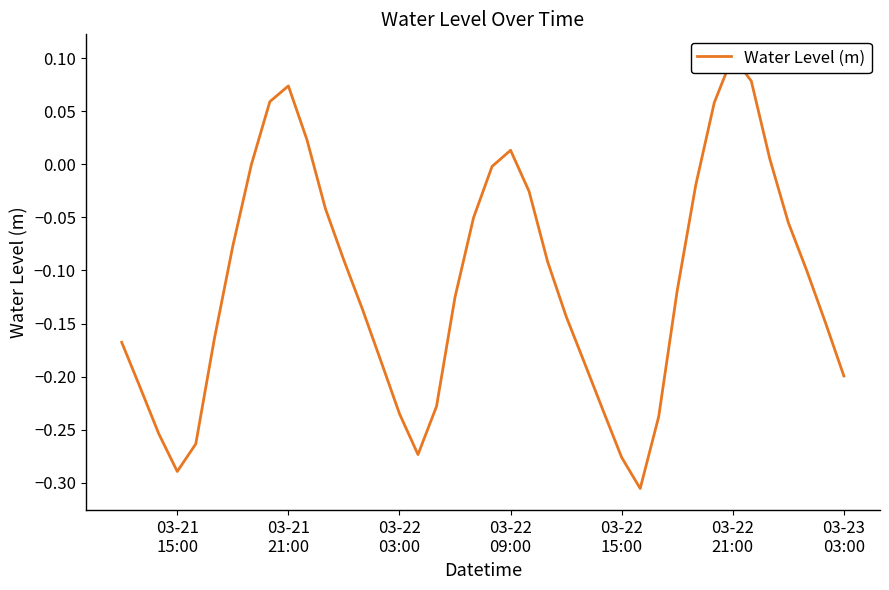

Reading left to right, transcribe all the data shown in this chart.

-0.2	-0.2	-0.3	-0.3	-0.3	-0.2	-0.1	-0.0	0.1	0.1	0.0	-0.0	-0.1	-0.1	-0.2	-0.2	-0.3	-0.2	-0.1	-0.1	-0.0	0.0	-0.0	-0.1	-0.1	-0.2	-0.2	-0.3	-0.3	-0.2	-0.1	-0.0	0.1	0.1	0.1	0.0	-0.1	-0.1	-0.1	-0.2